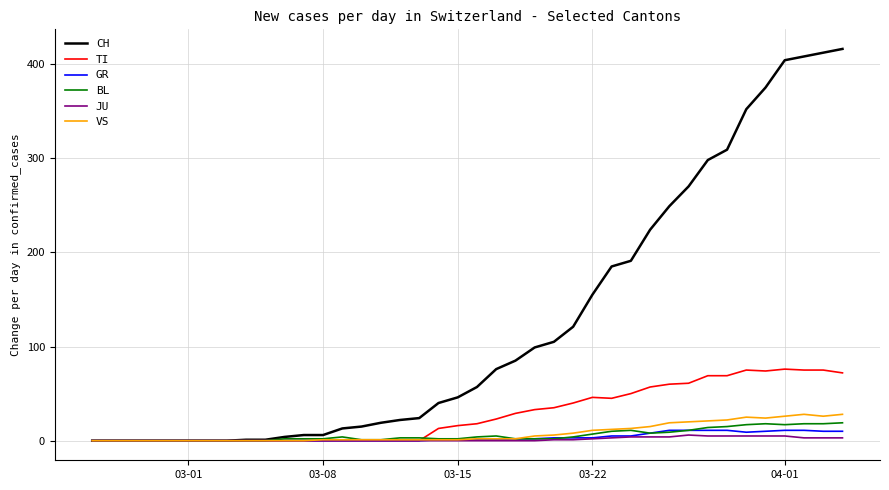

Which series has the widest spread of values?

CH